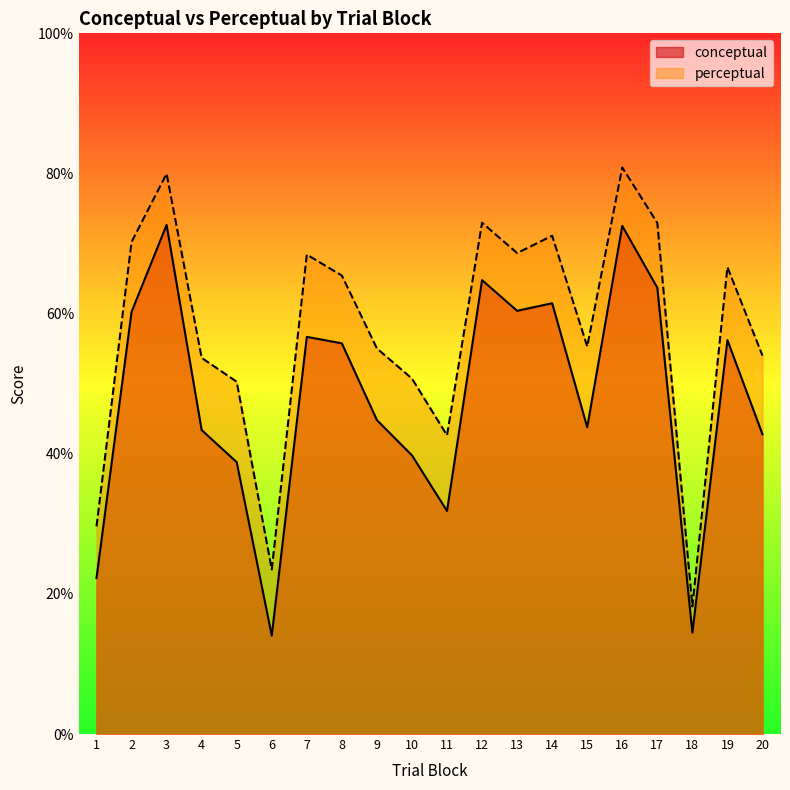

Rank the series by their average value, from highest to lowest.

perceptual, conceptual